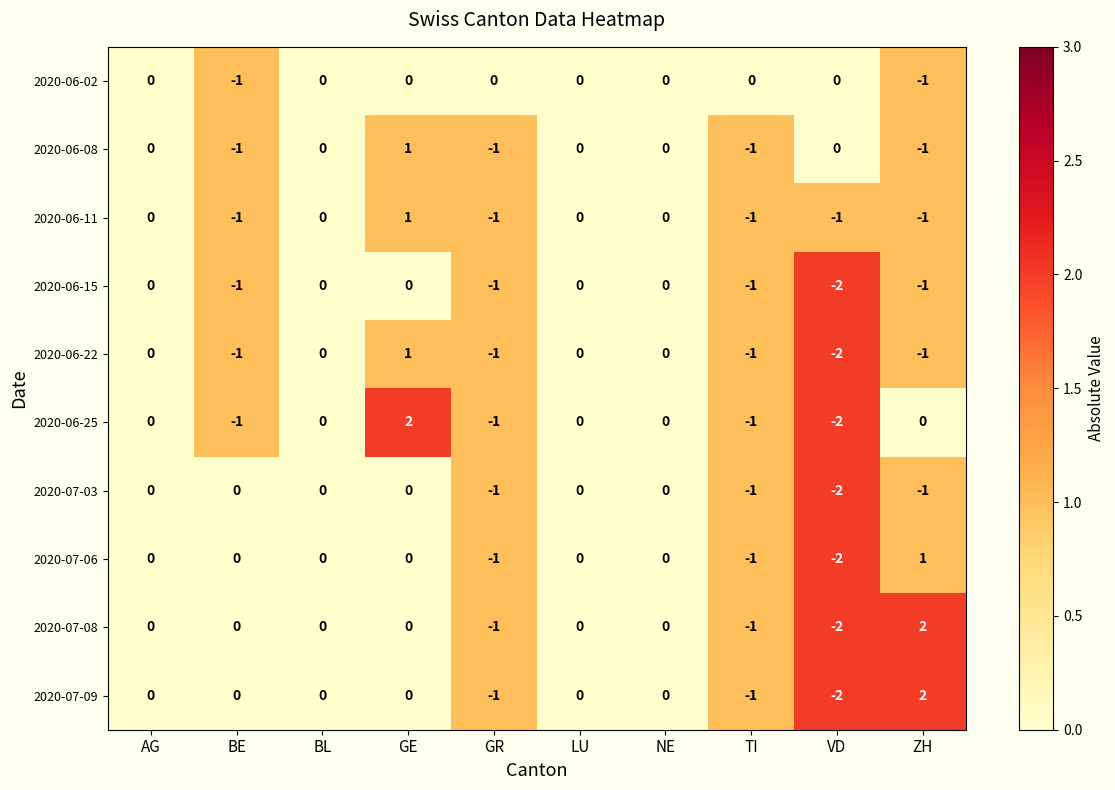

Count the 2020-07-06 values in the range -1 to 0.

8